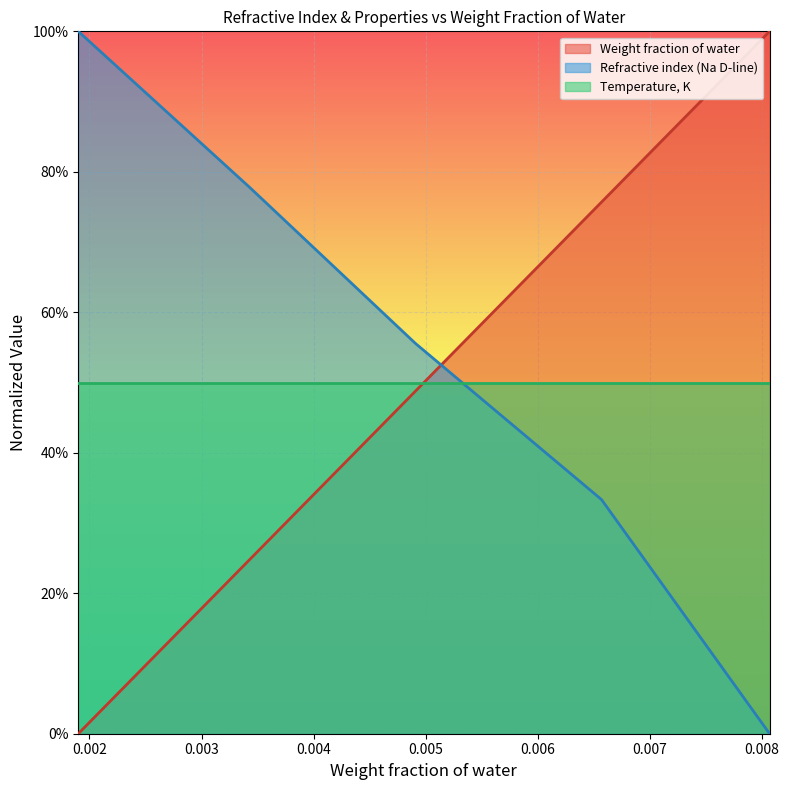

Is the value of Refractive index (Na D-line) at 0.00343 greater than the value of Weight fraction of water at 0.00343?

Yes